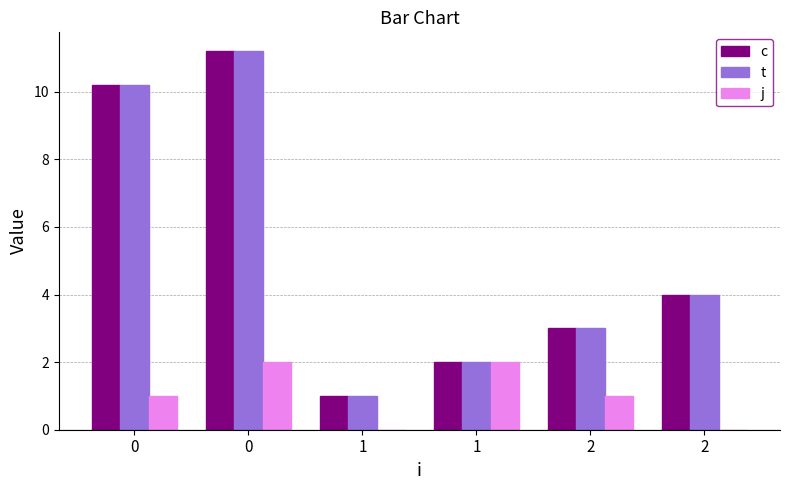

Read the t value at 2.

4.0